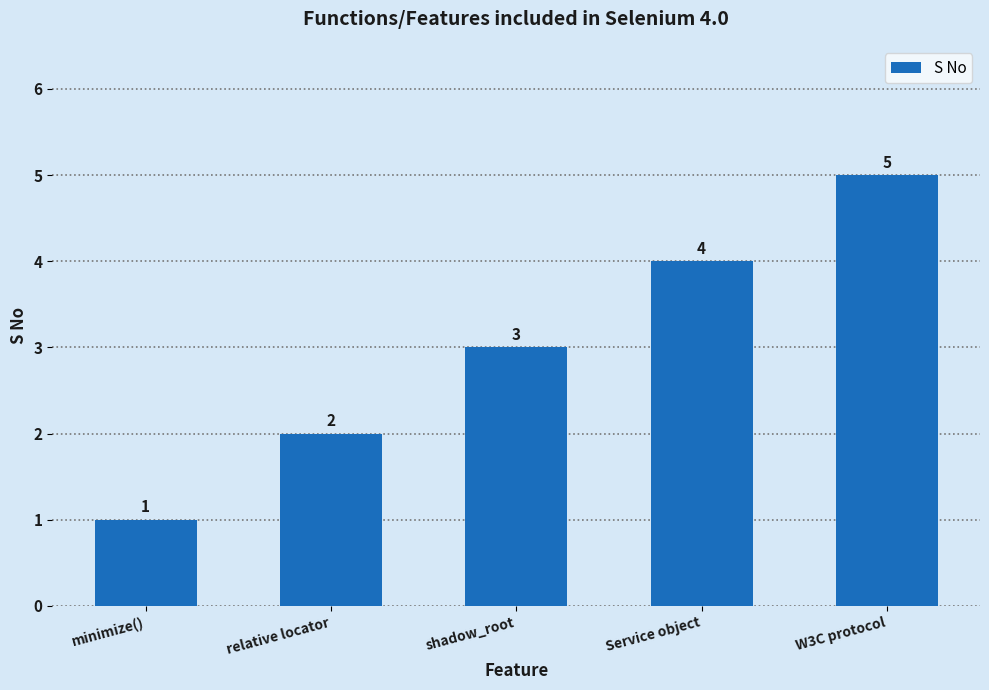

Rank the categories by value from lowest to highest.

minimize(), relative locator, shadow_root, Service object, W3C protocol